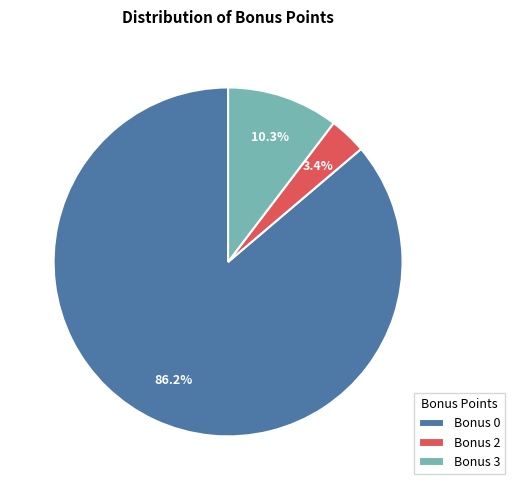

Which category has the smallest portion of the pie?

Bonus 2